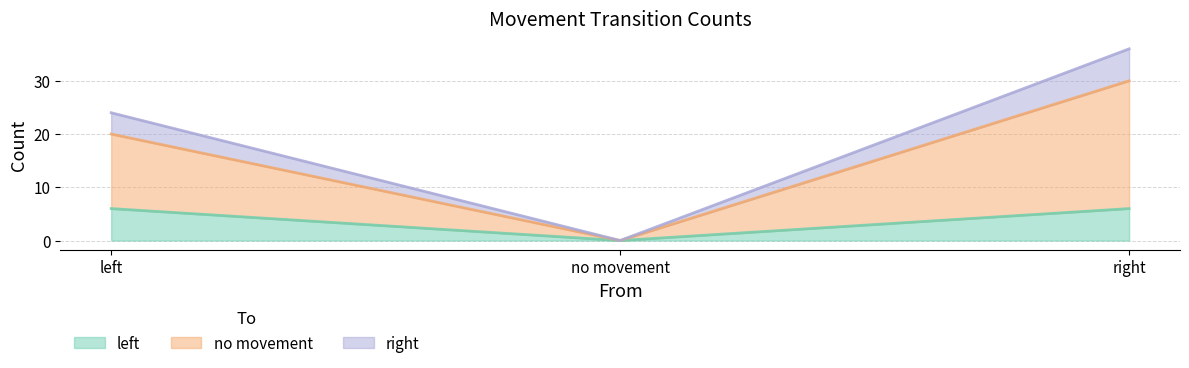

At which category is the sum across all series the highest?

right